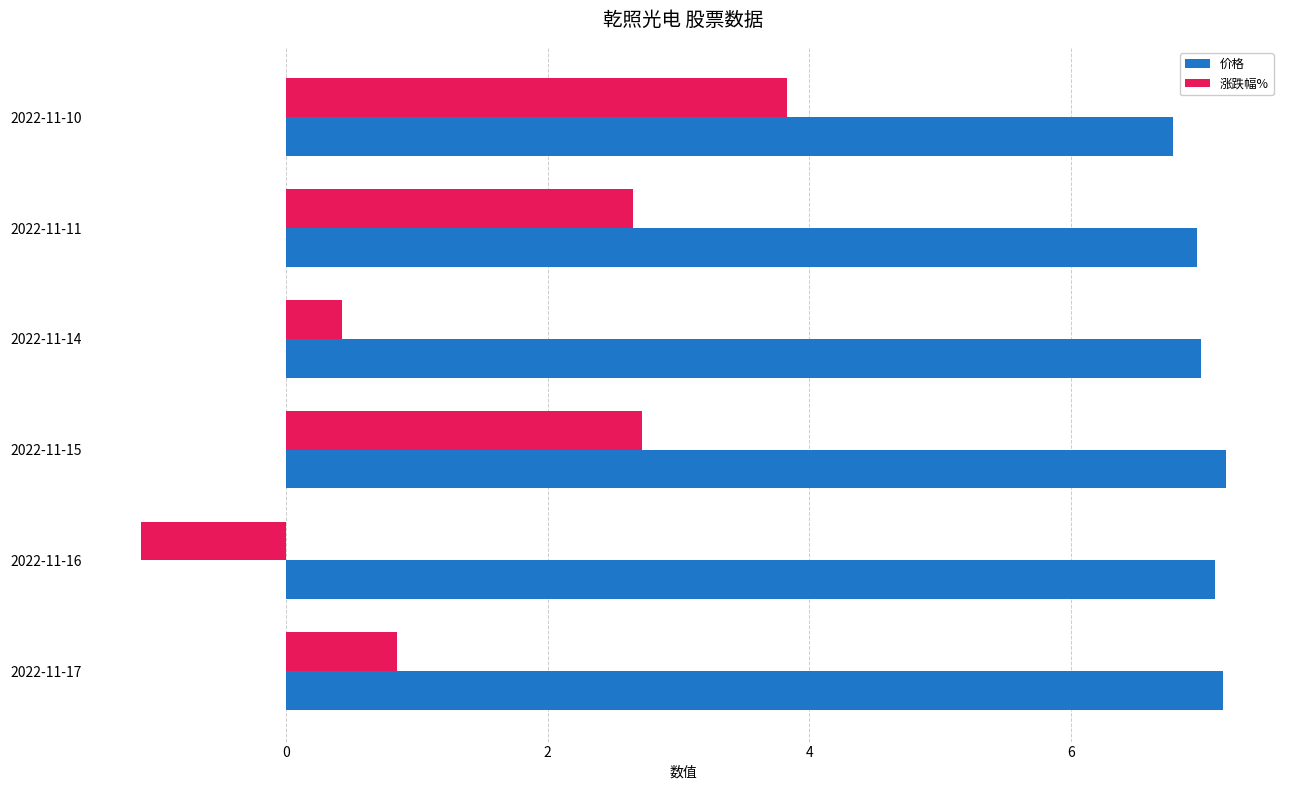

The value of 价格 at 2022-11-10 is 6.8. True or false?

True